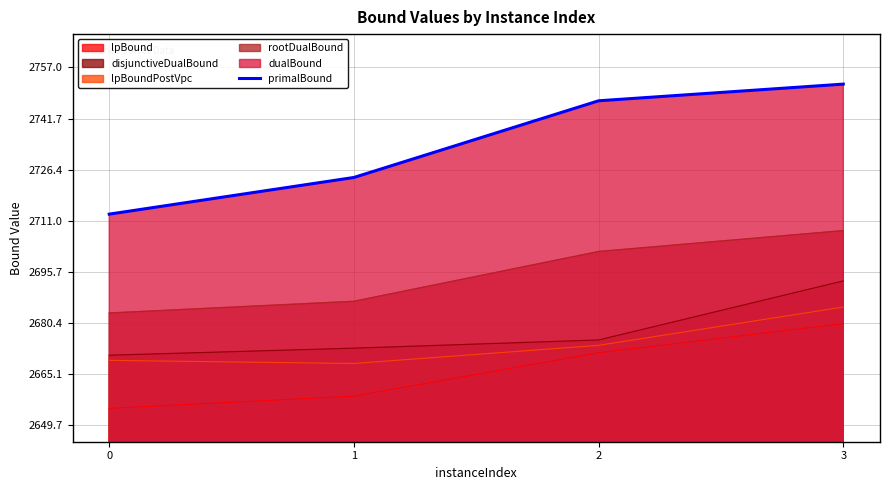

Rank the categories by value from lowest to highest.

0, 1, 2, 3